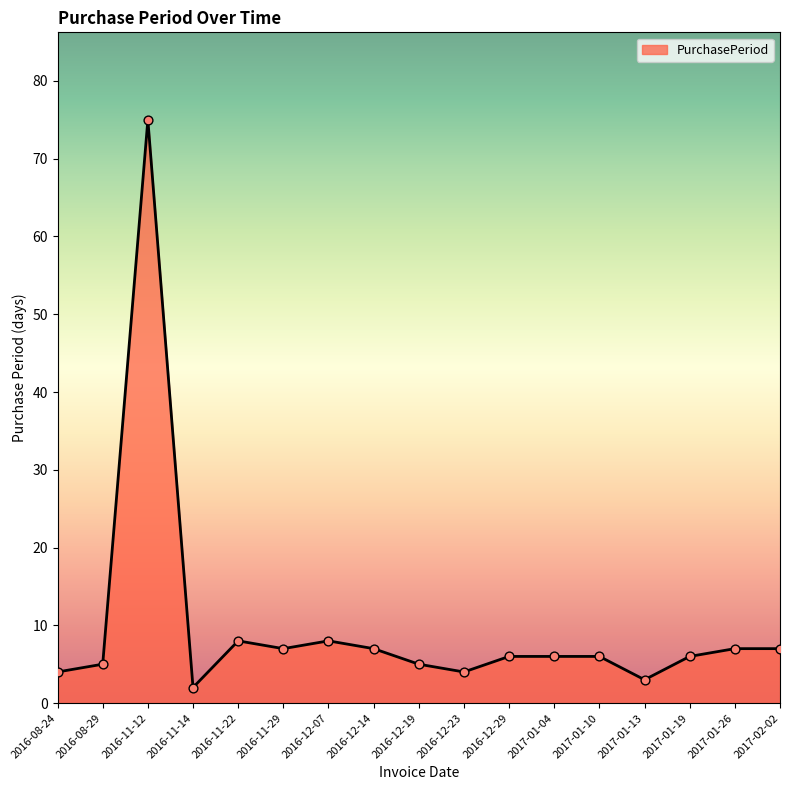

What is the change in value from 2016-12-07 to 2017-01-13?

-5